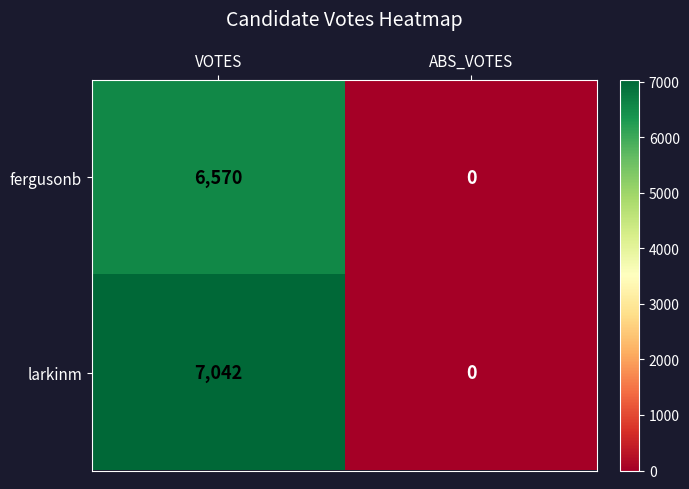

The value of fergusonb at VOTES is 6570. True or false?

True